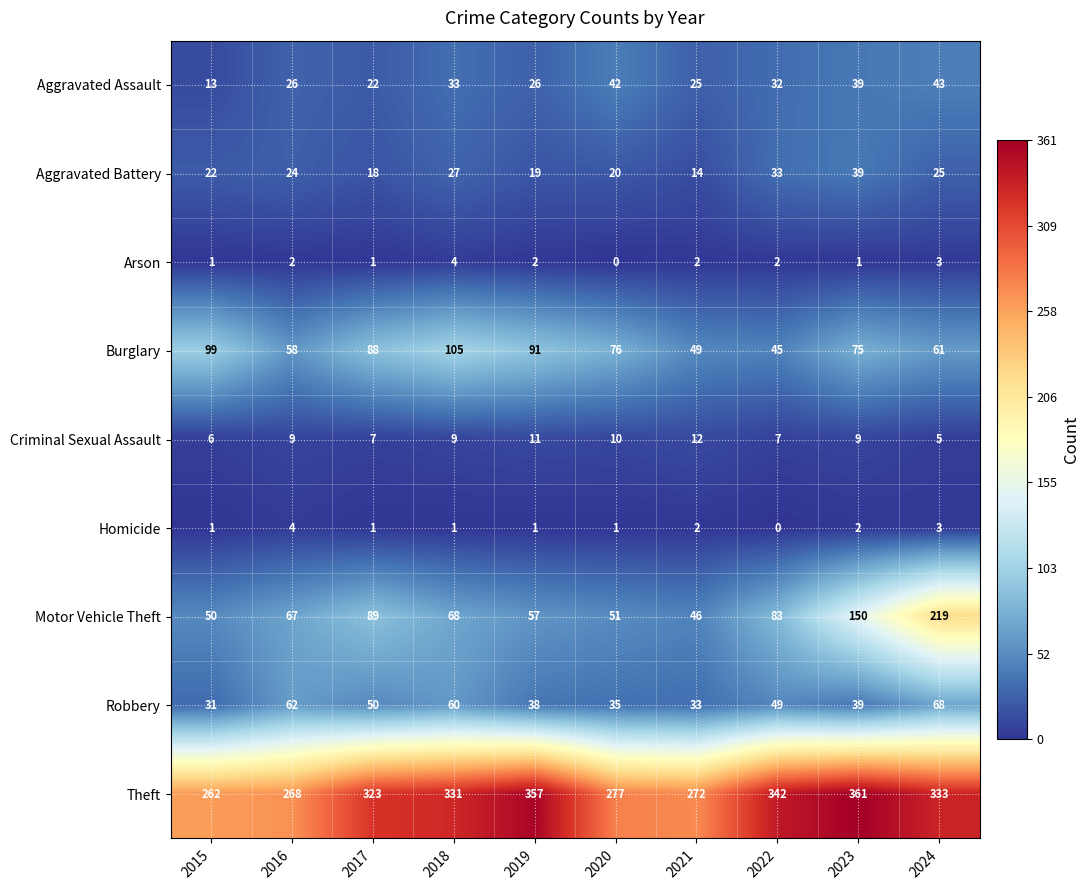

What is the maximum value for Criminal Sexual Assault?

12